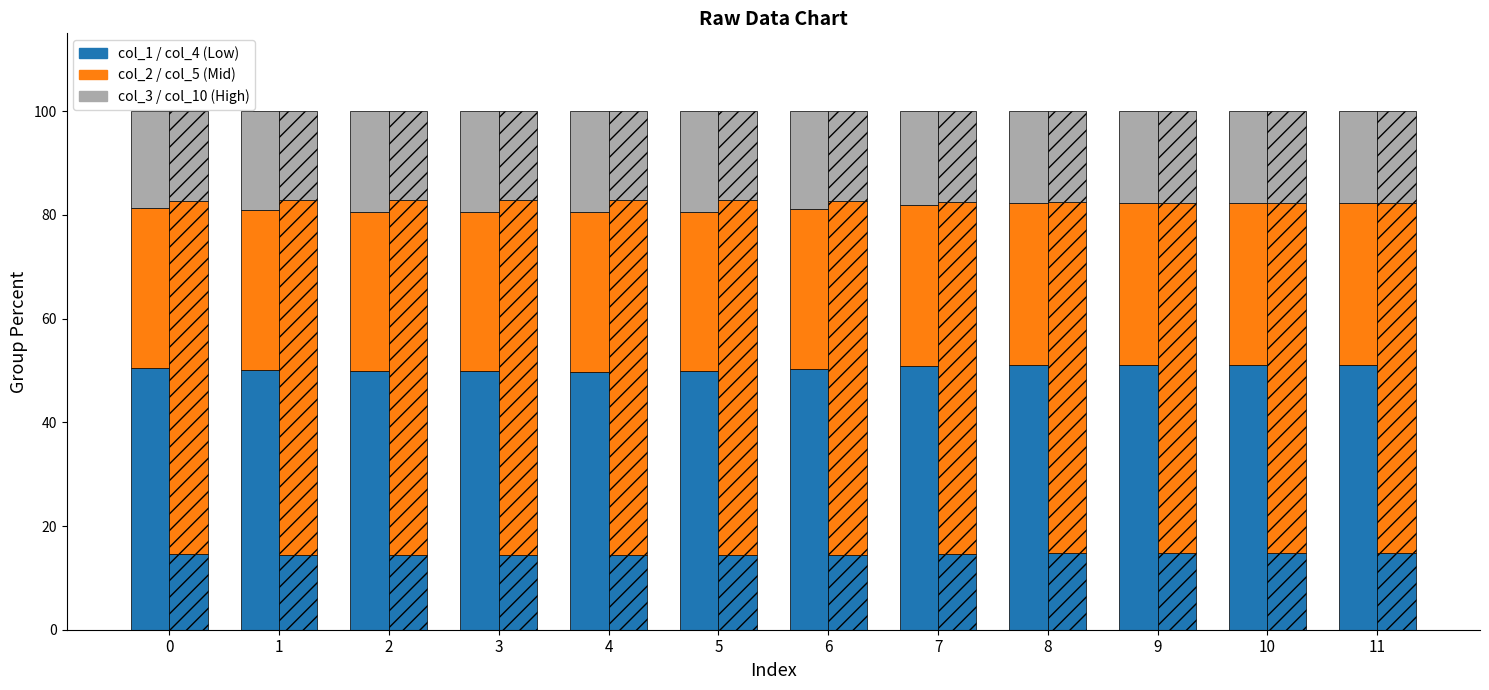

Which has a higher value, 3 or 7?

7